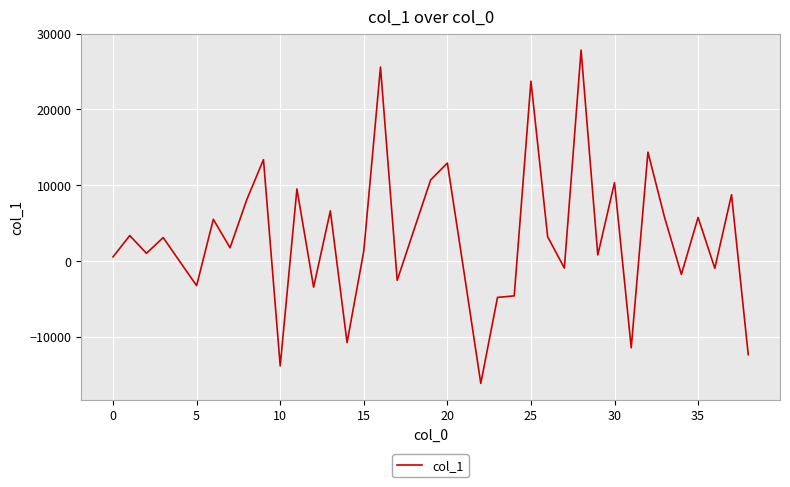

What is the difference between the maximum and minimum values?

43970.5